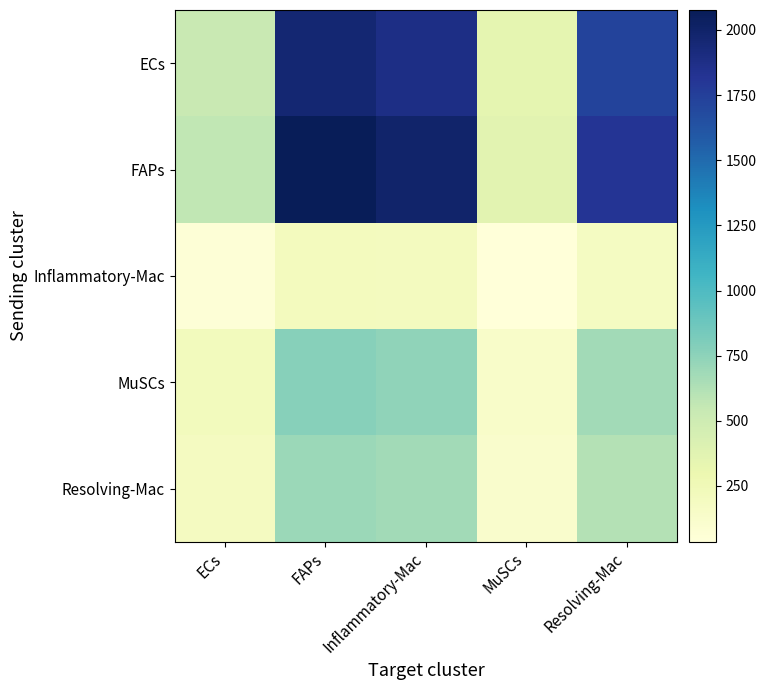

Which series has the widest spread of values?

FAPs